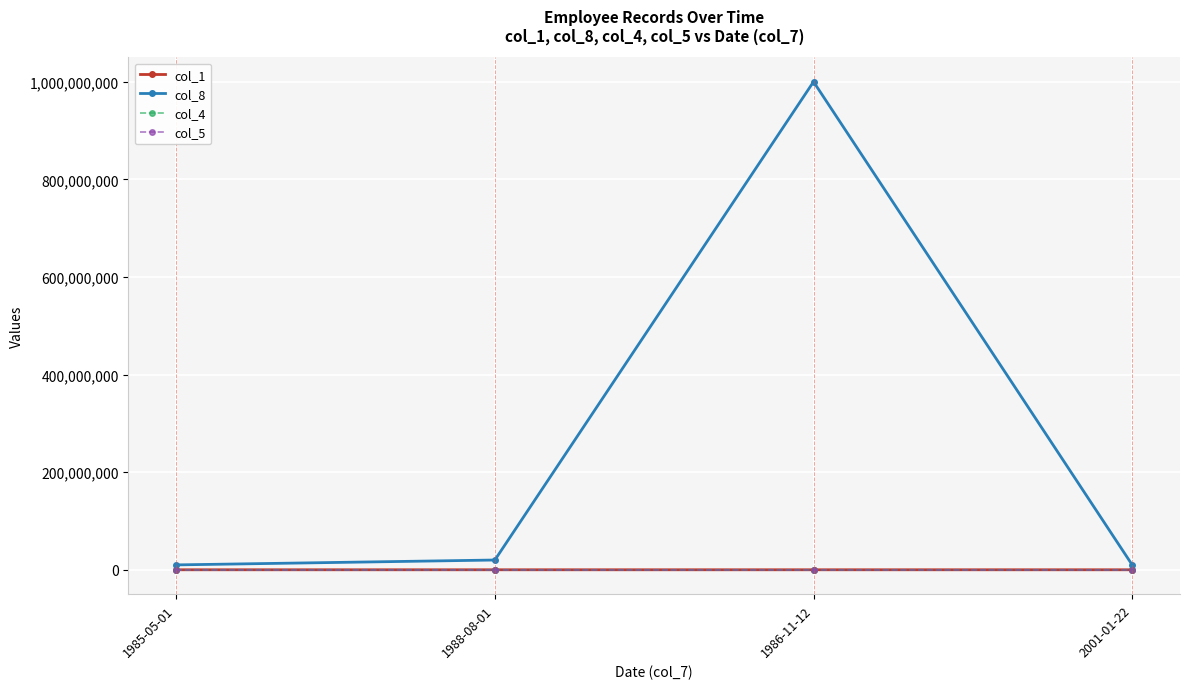

What is the difference between the second highest and minimum values in the col_1 series?

99